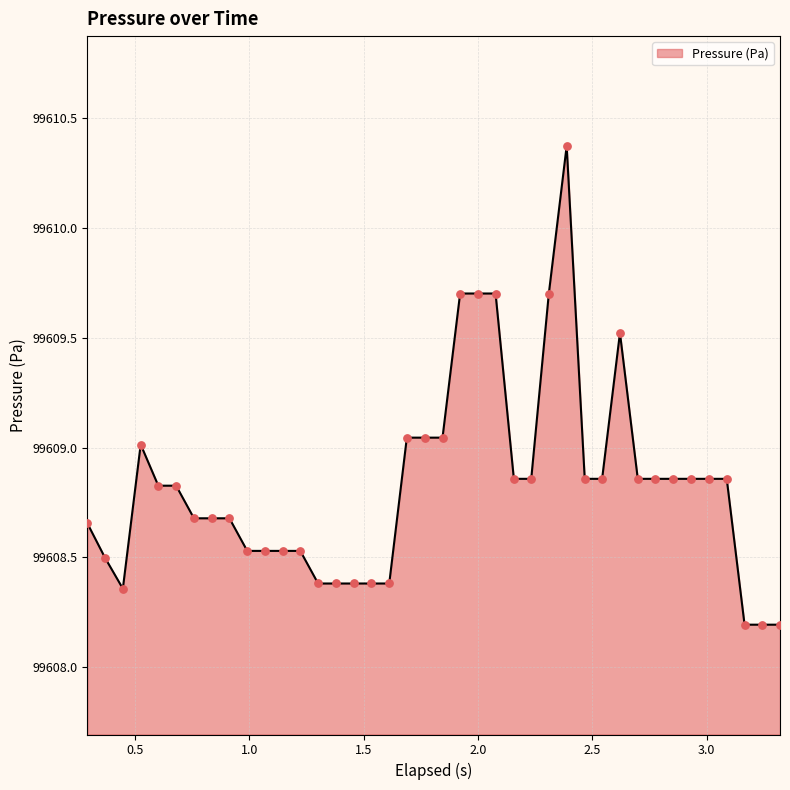

What is the difference between the maximum and minimum values?

2.2